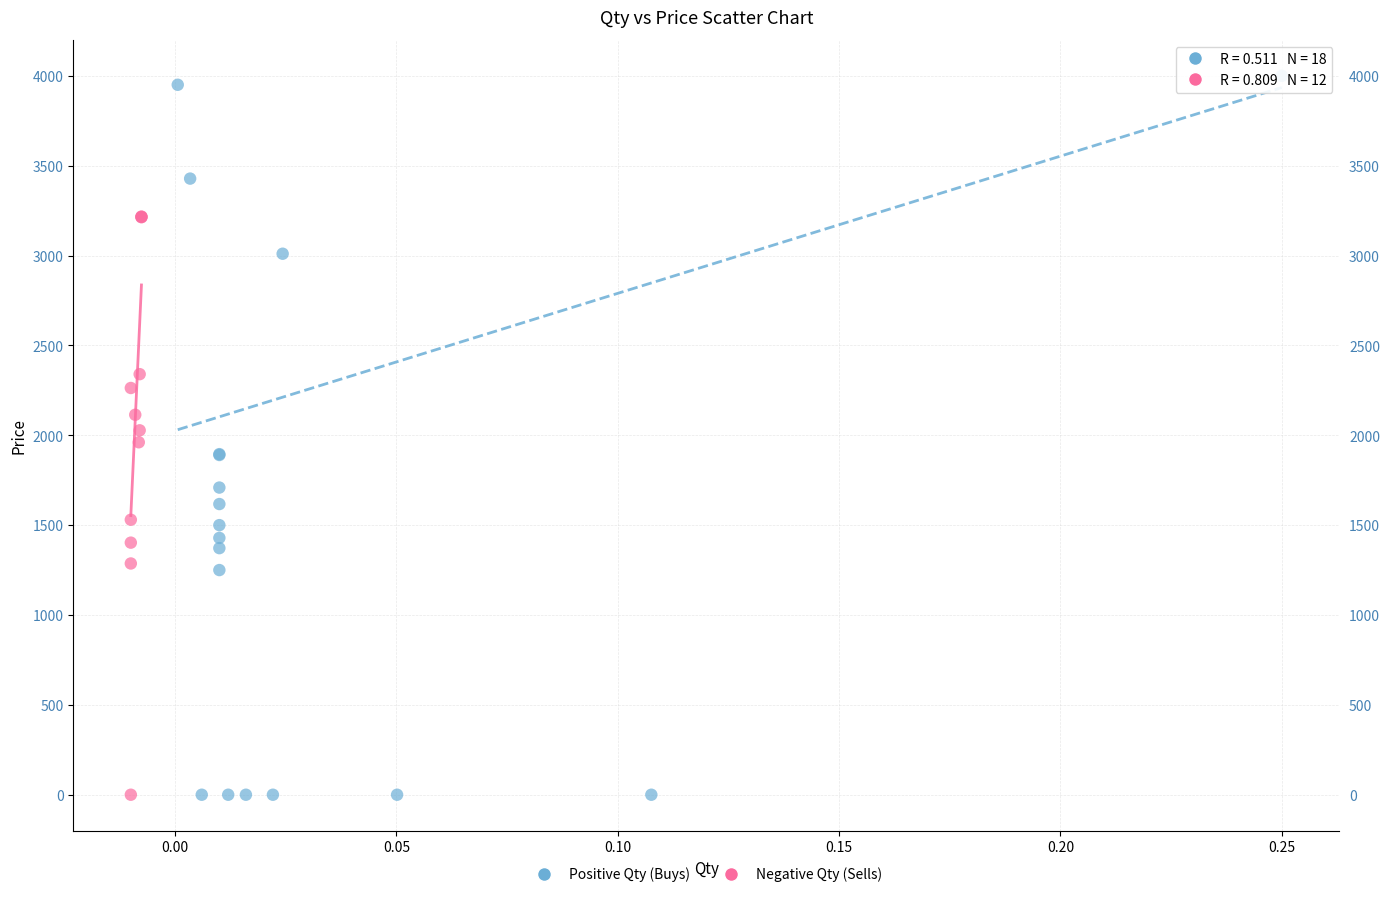

What are all the series names shown in the legend?

Positive Qty (Buys), Negative Qty (Sells)